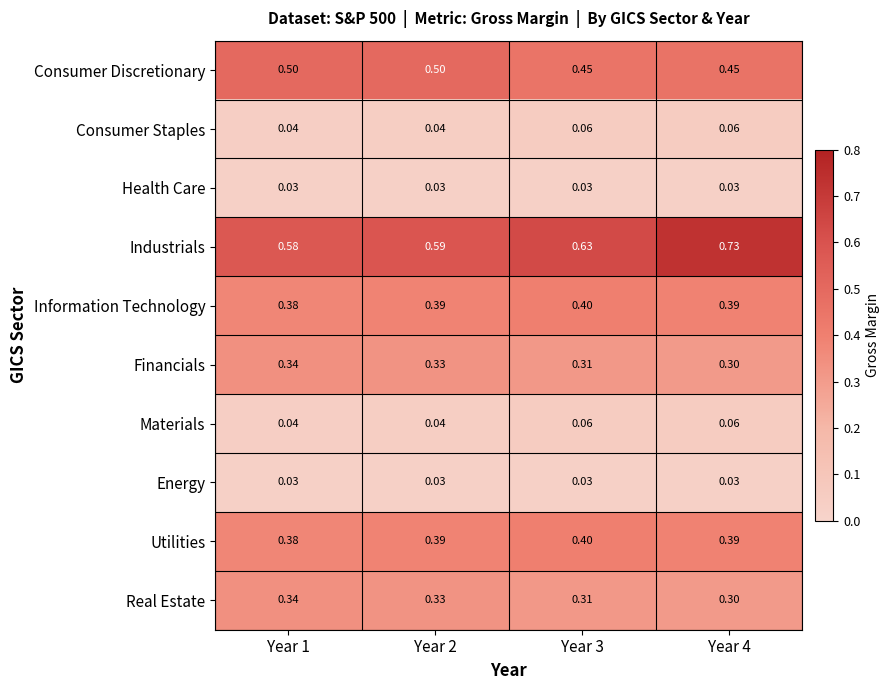

Which series has the largest range (max minus min)?

Industrials